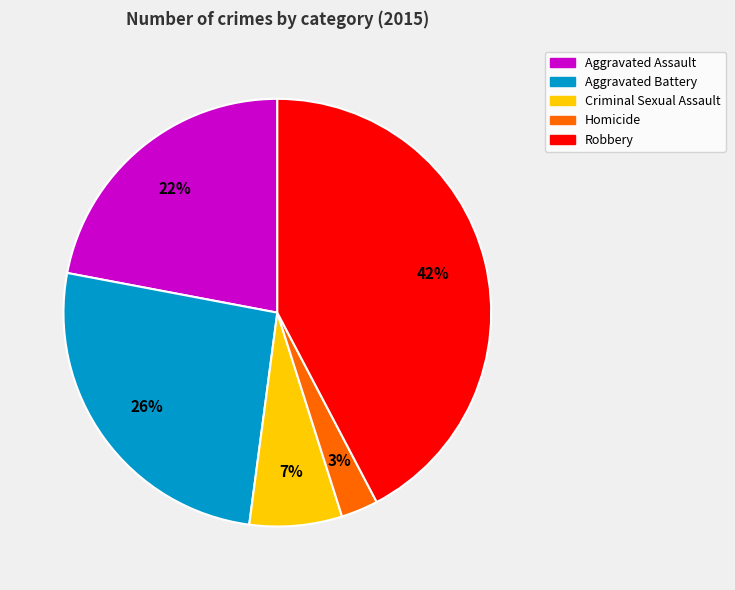

Is it true that Criminal Sexual Assault is 7% of the pie?

True